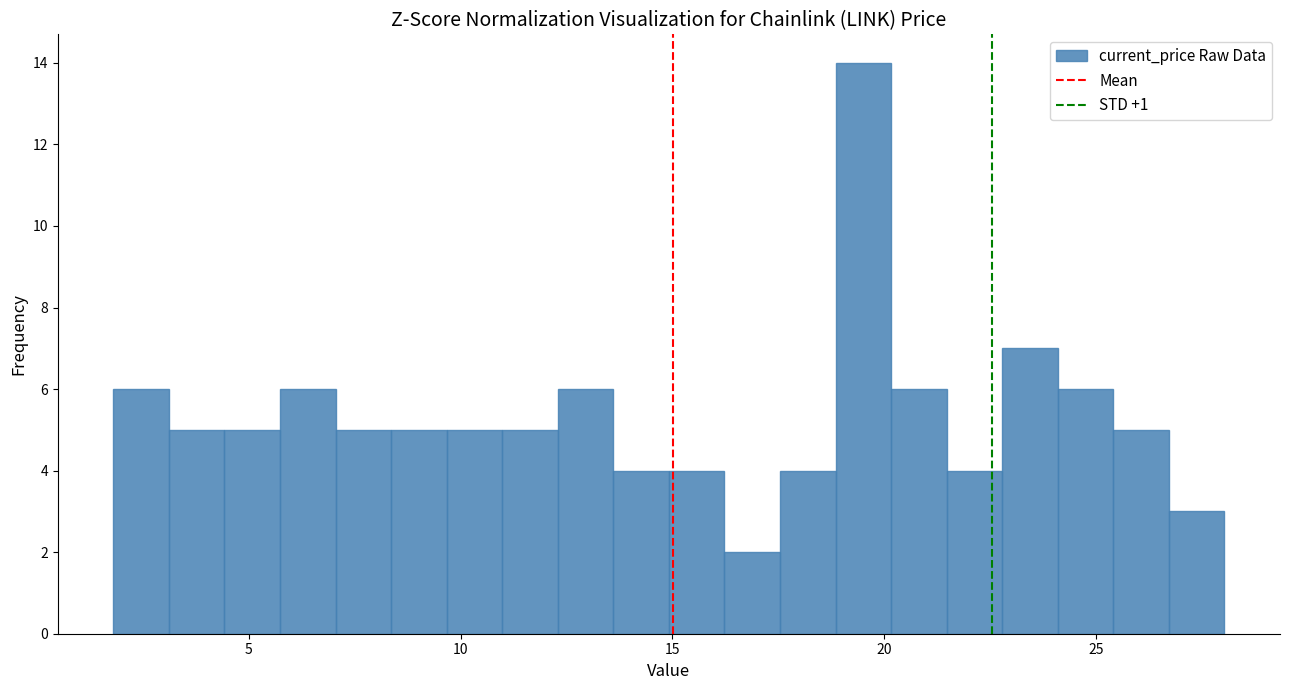

Around what value on the x-axis is the tallest bar? Give the approximate position of its centre, as read against the axis.

19.5